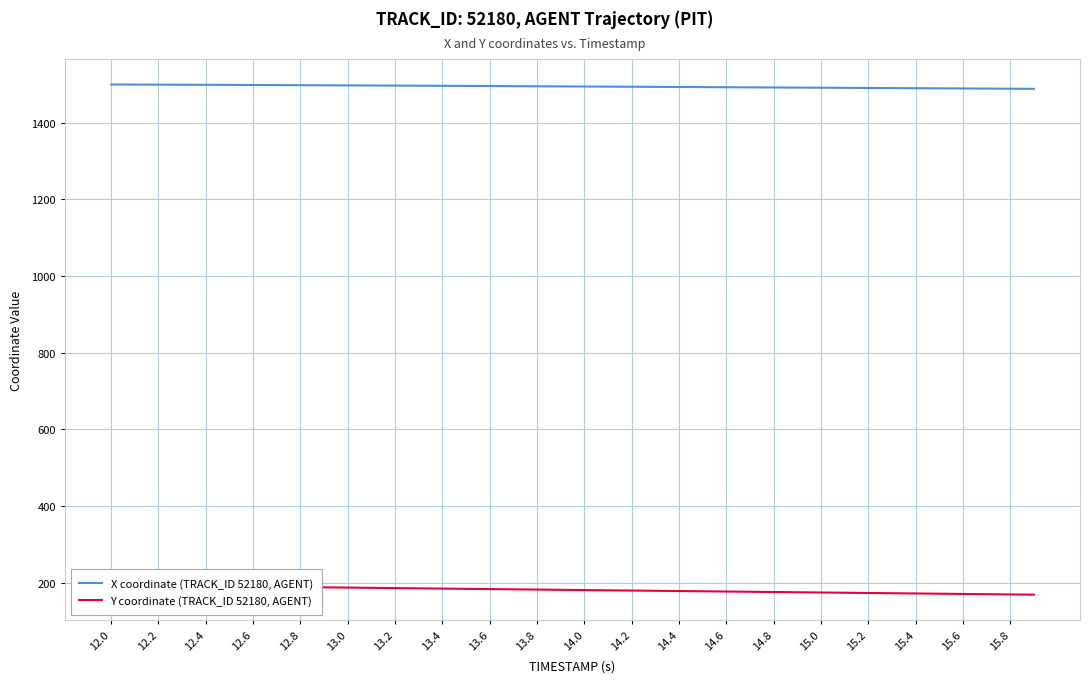

What is the minimum value shown in the chart?

168.6